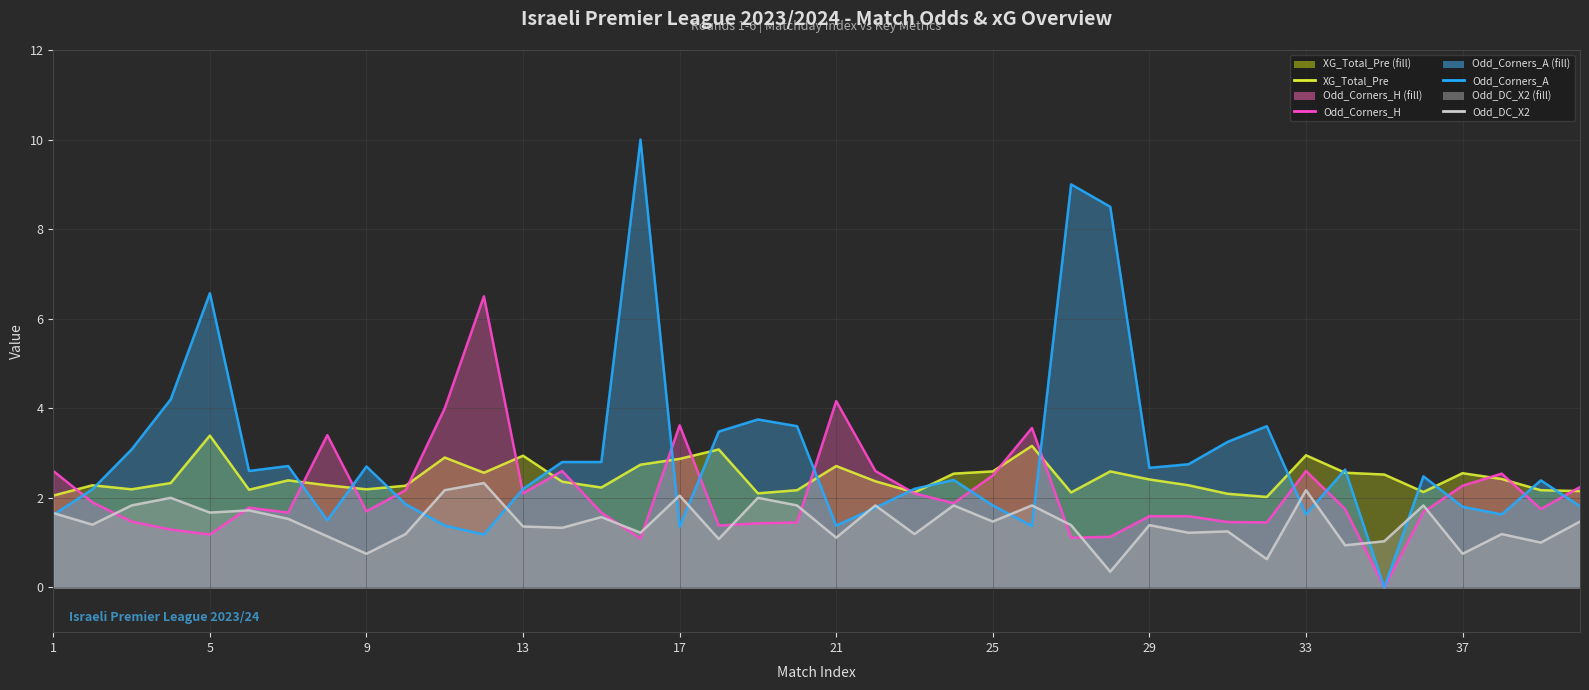

True or false: Odd_DC_X2 has more than 0 interior local peaks.

True